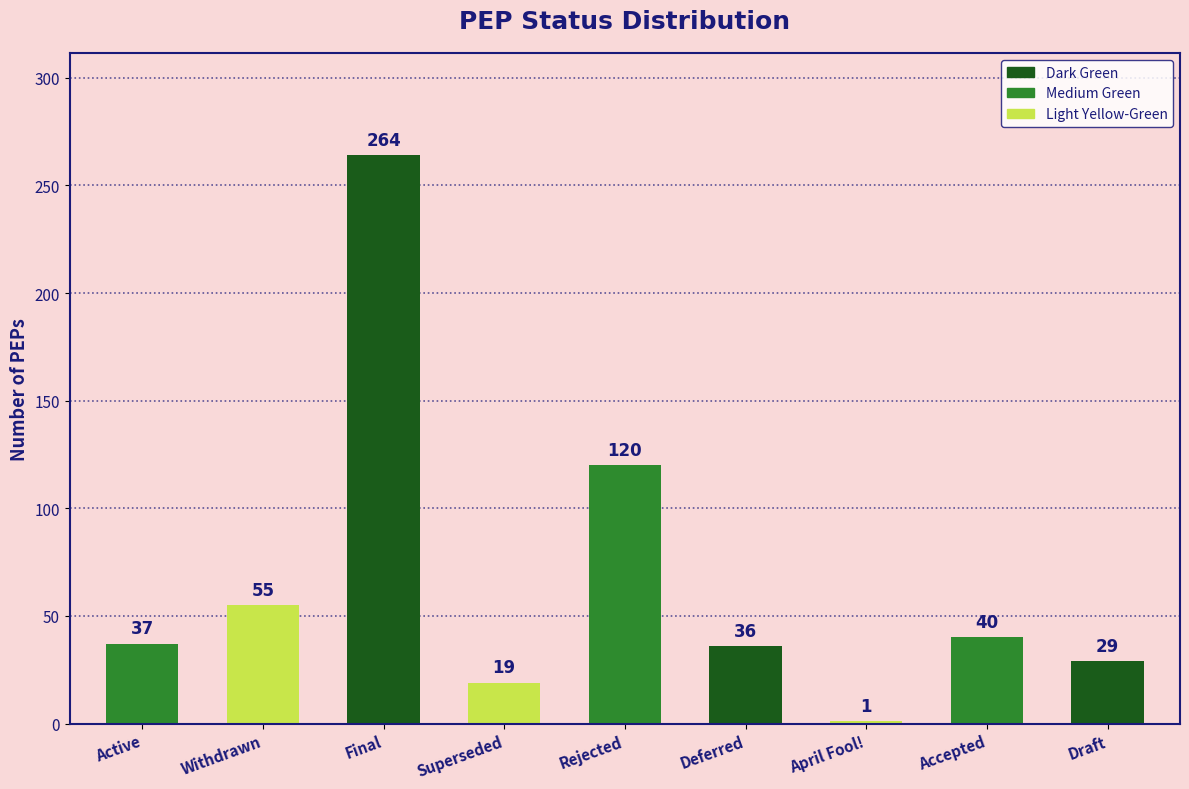

Read the value at Superseded.

19